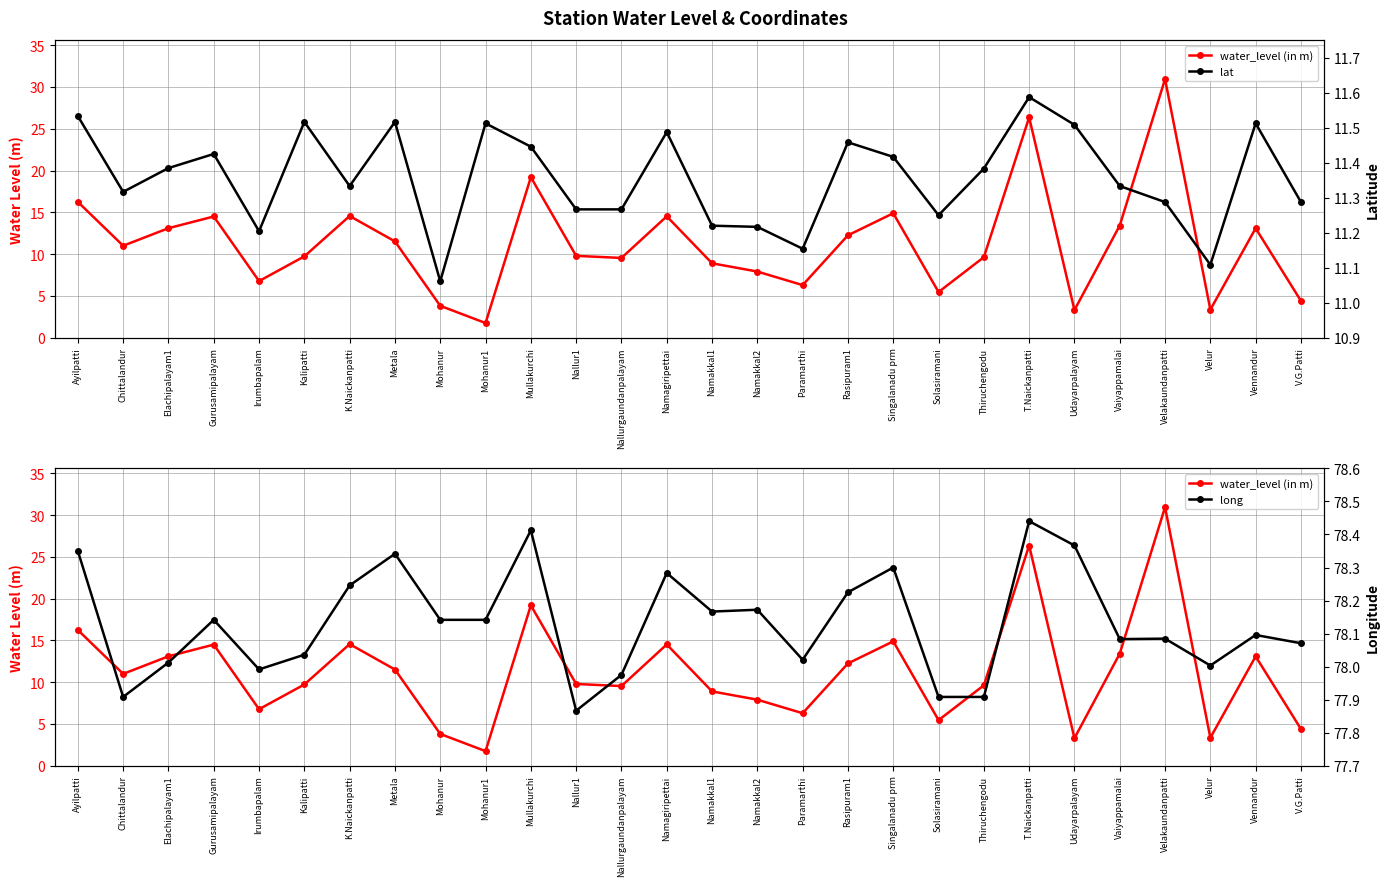

What is the label of the 17th point from the right?

Nallur1